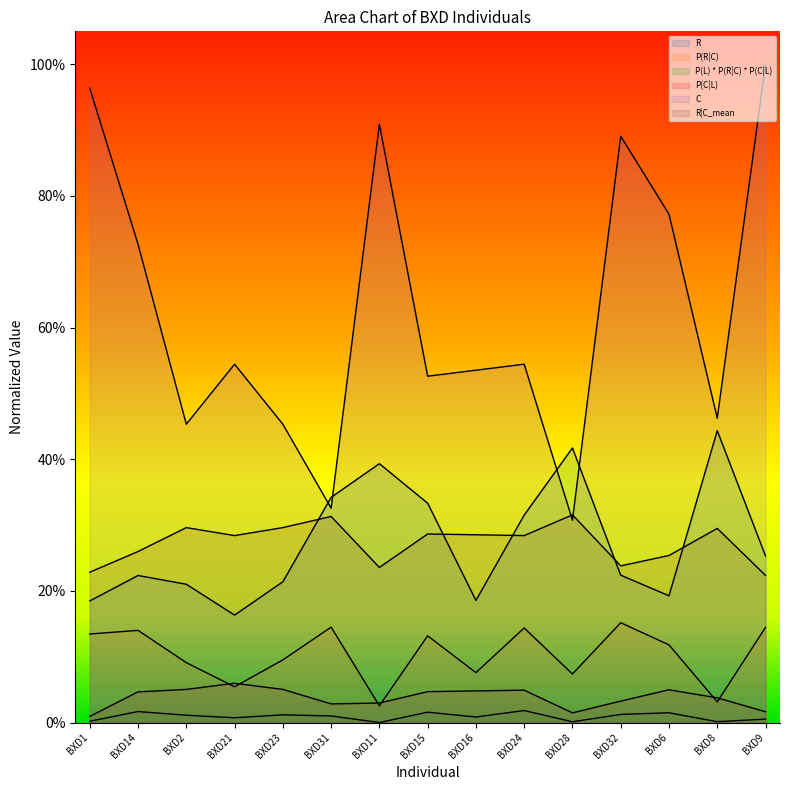

Where is the first local minimum for P(L) * P(R|C) * P(C|L)?

BXD21